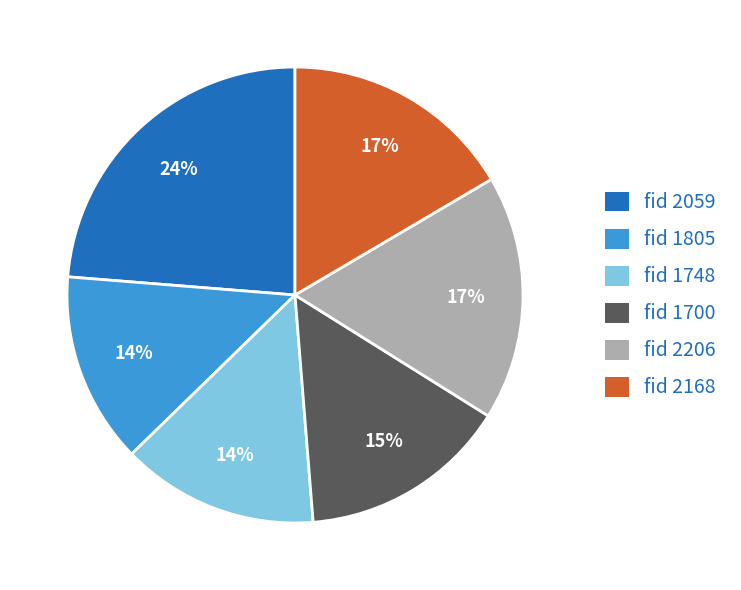

Is there any slice that represents more than half of the pie?

No